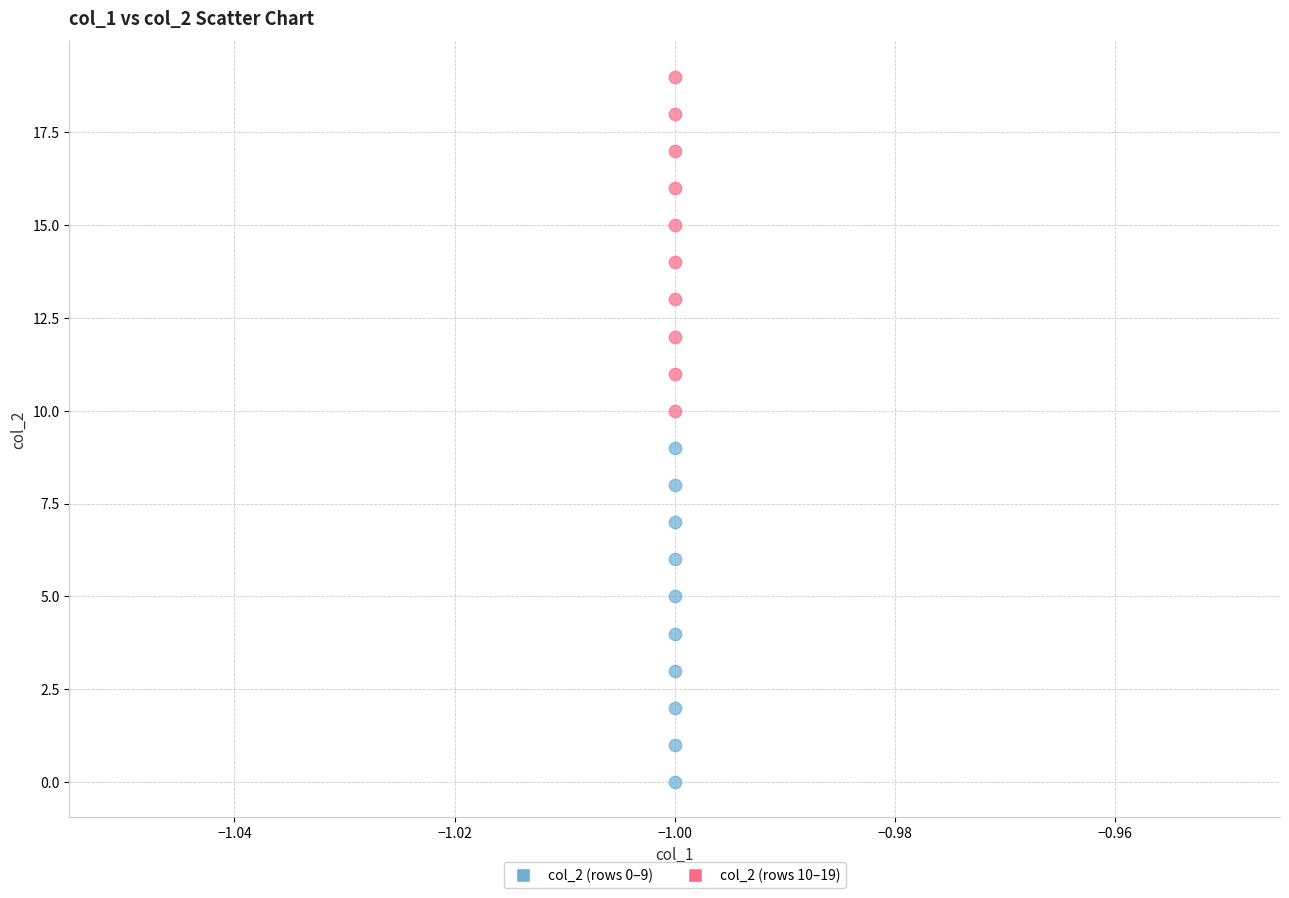

Which series reaches the maximum Y coordinate?

col_2 (rows 10–19)